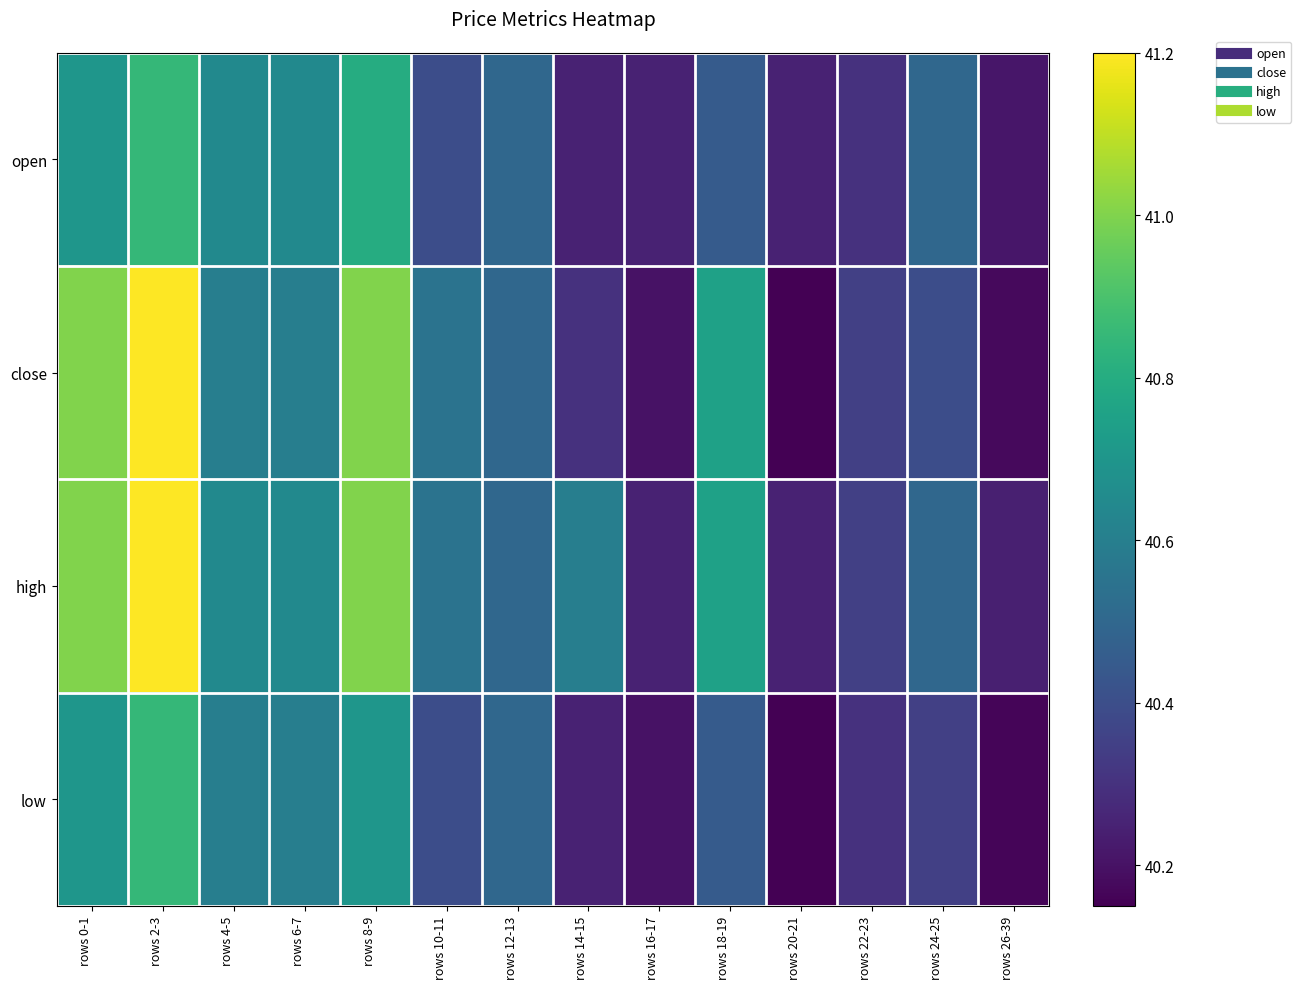

Between rows 22-23 and rows 24-25, which is larger?

rows 24-25